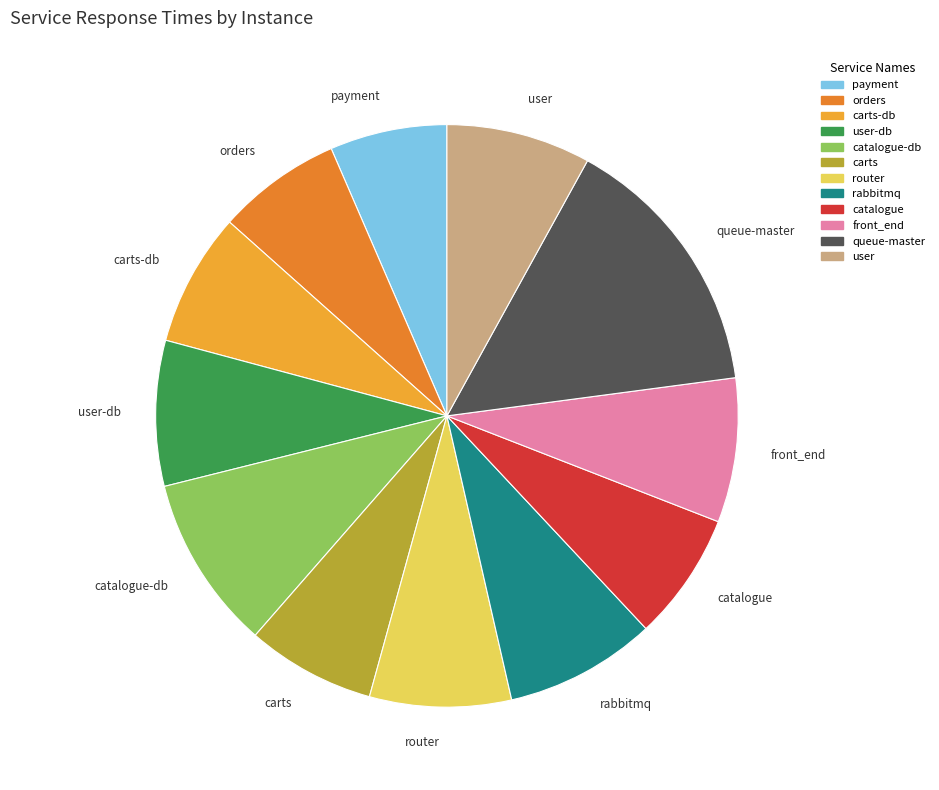

How many segments does this pie chart have?

12